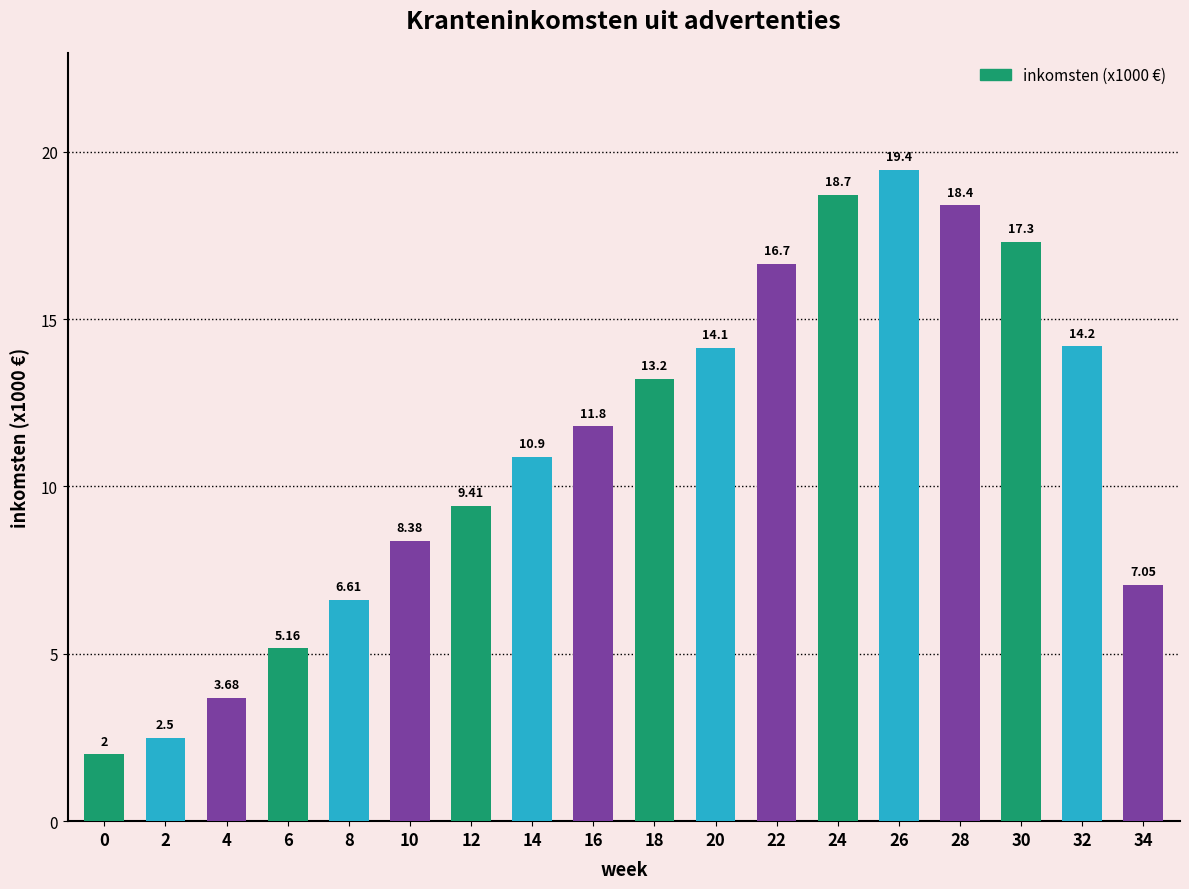

The chart shows a value of 18.4 at 28. True or false?

True